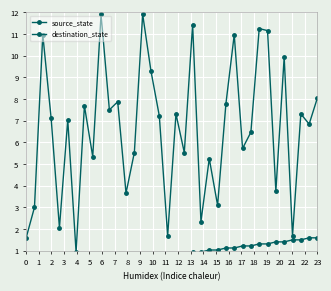

At which category does destination_state reach its first local peak?

2